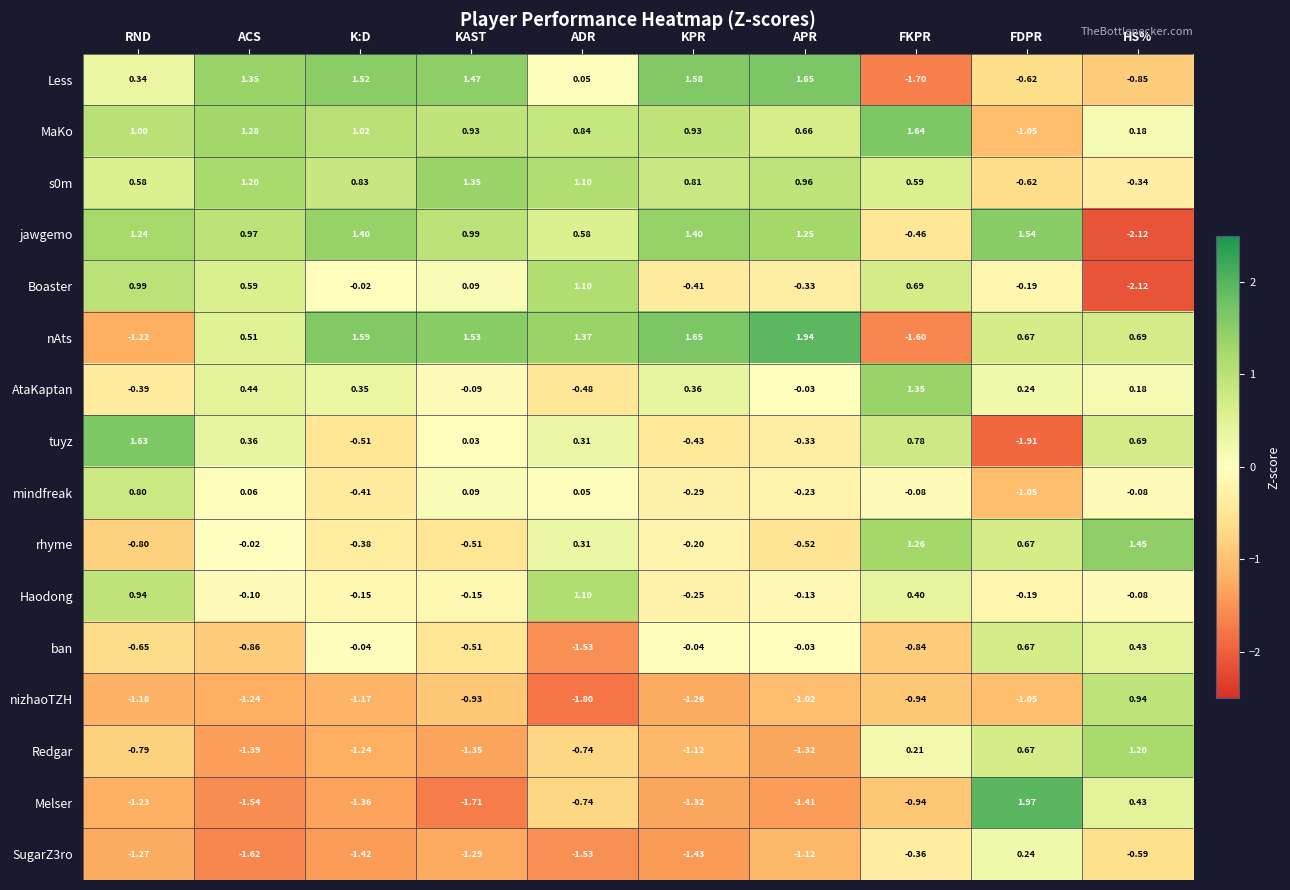

List the labels in order of Less value, largest first.

APR, KPR, K:D, KAST, ACS, RND, ADR, FDPR, HS%, FKPR